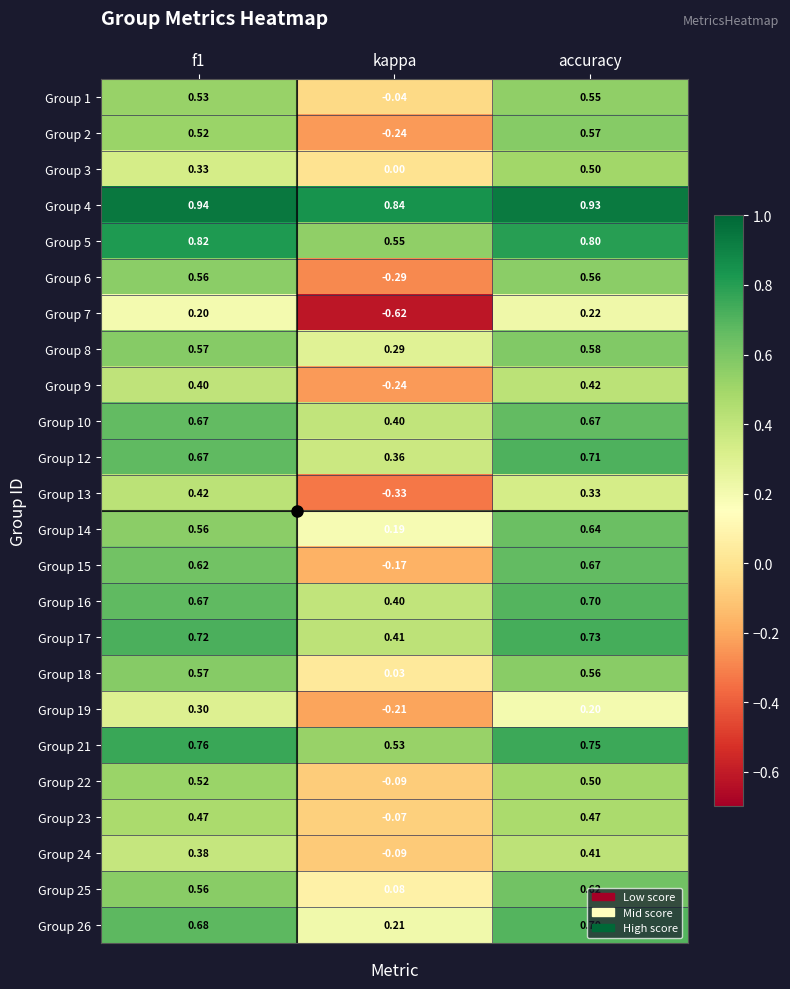

At which category is the sum across all series the highest?

accuracy